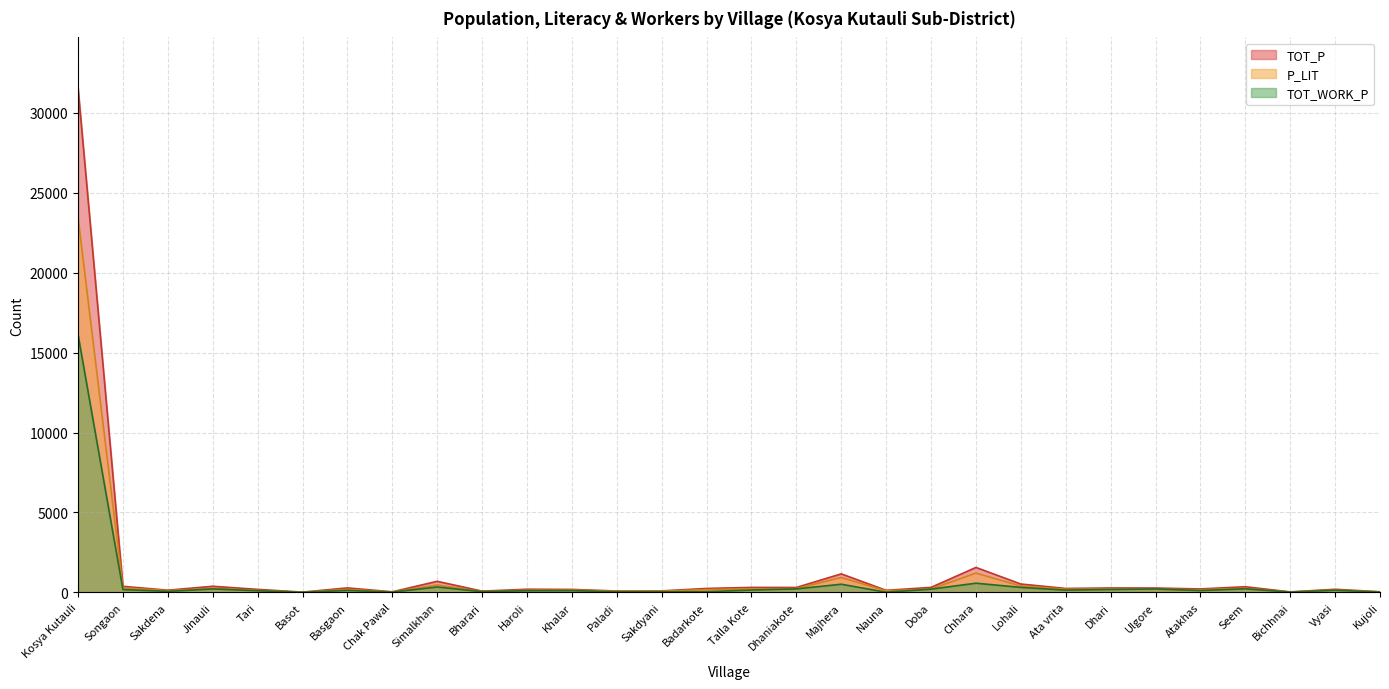

Reading right to left, what are all the values shown in this chart?

TOT_P: 42	198	34	357	220	276	279	249	527	1564	317	131	1162	312	314	250	98	90	189	200	82	697	39	284	21	192	386	141	382	31557
P_LIT: 31	148	23	255	167	200	213	197	401	1210	216	95	937	237	224	177	78	69	144	136	51	468	24	188	14	125	253	110	287	23461
TOT_WORK_P: 22	138	22	228	119	219	185	145	316	578	208	14	514	221	152	45	42	40	114	110	47	342	21	128	11	107	221	67	181	16124